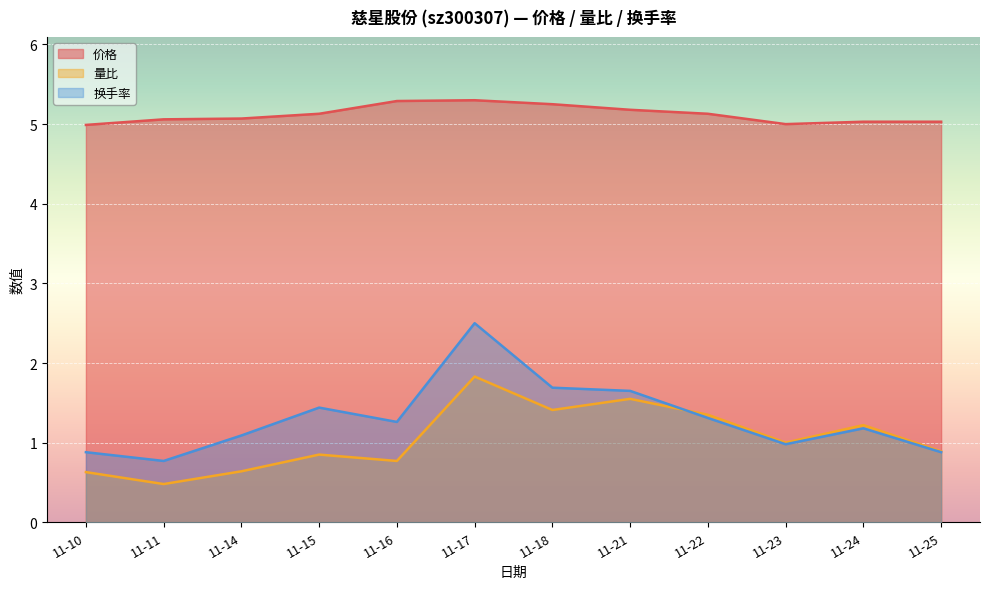

Which series changed the most between 11-15 and 11-21?

量比